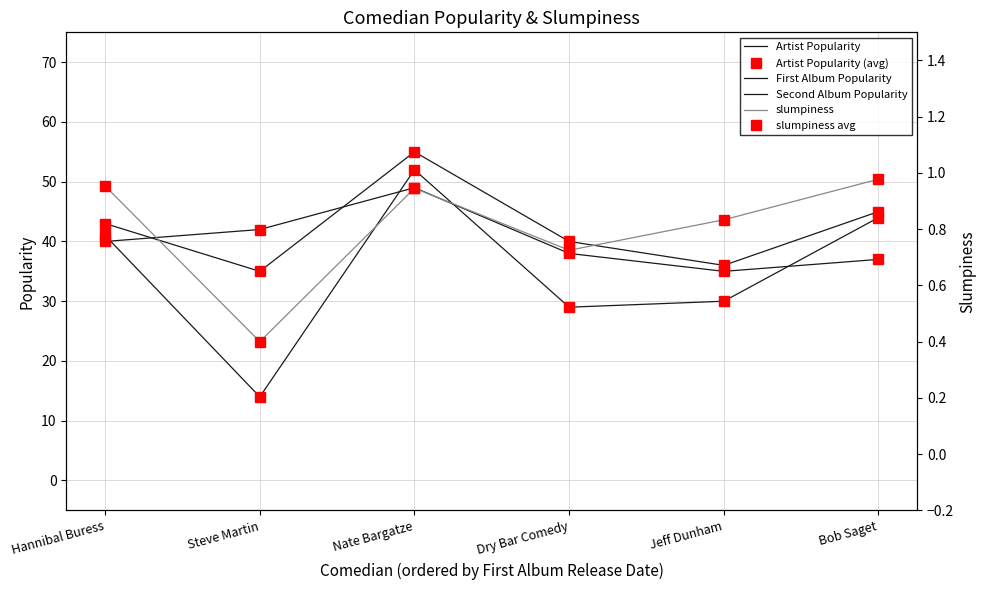

List the labels in order of Second Album Popularity value, largest first.

Nate Bargatze, Bob Saget, Hannibal Buress, Dry Bar Comedy, Jeff Dunham, Steve Martin